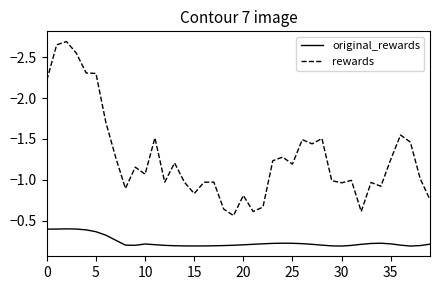

True or false: rewards and original_rewards intersect in this chart.

False